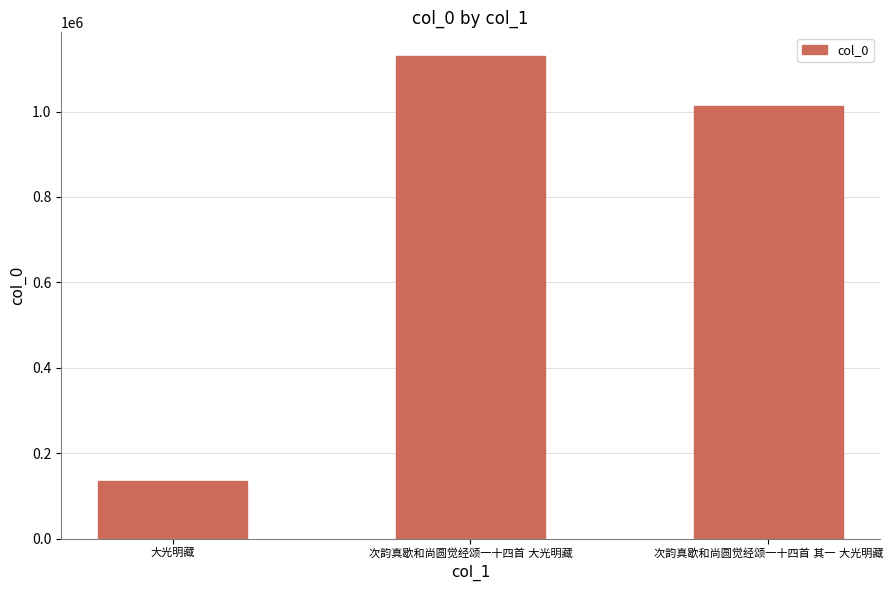

What is the average value?

758385